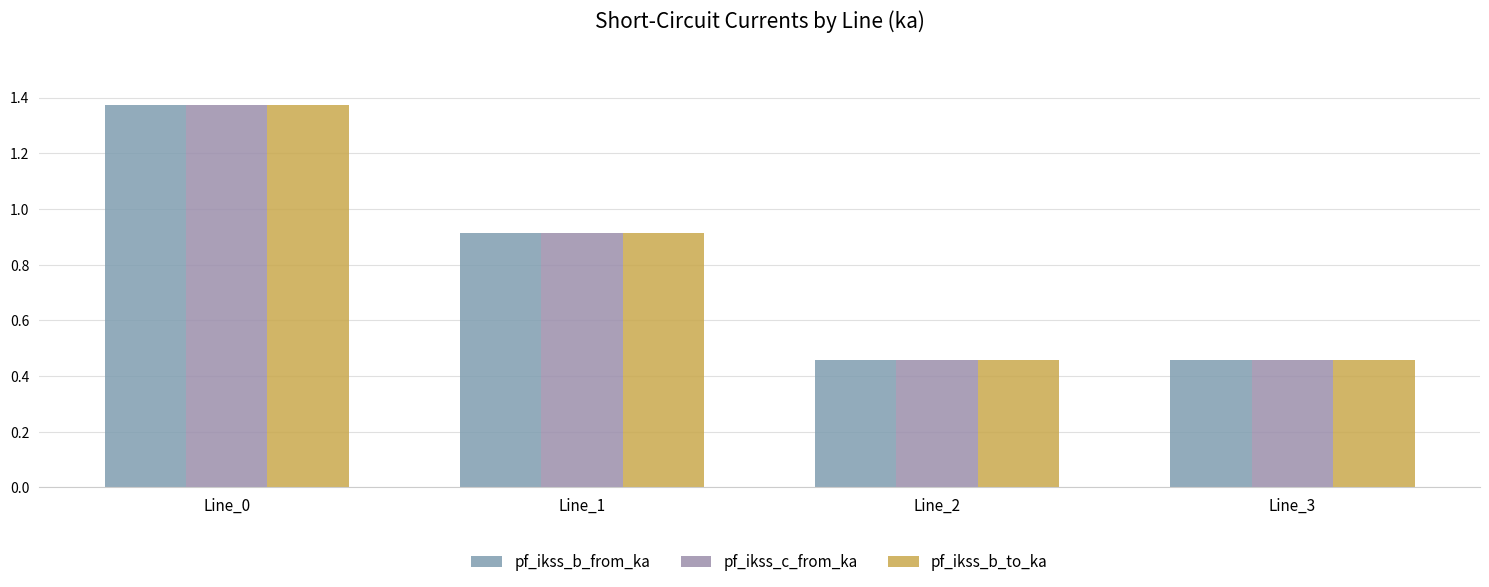

What is the smallest value displayed?

0.5